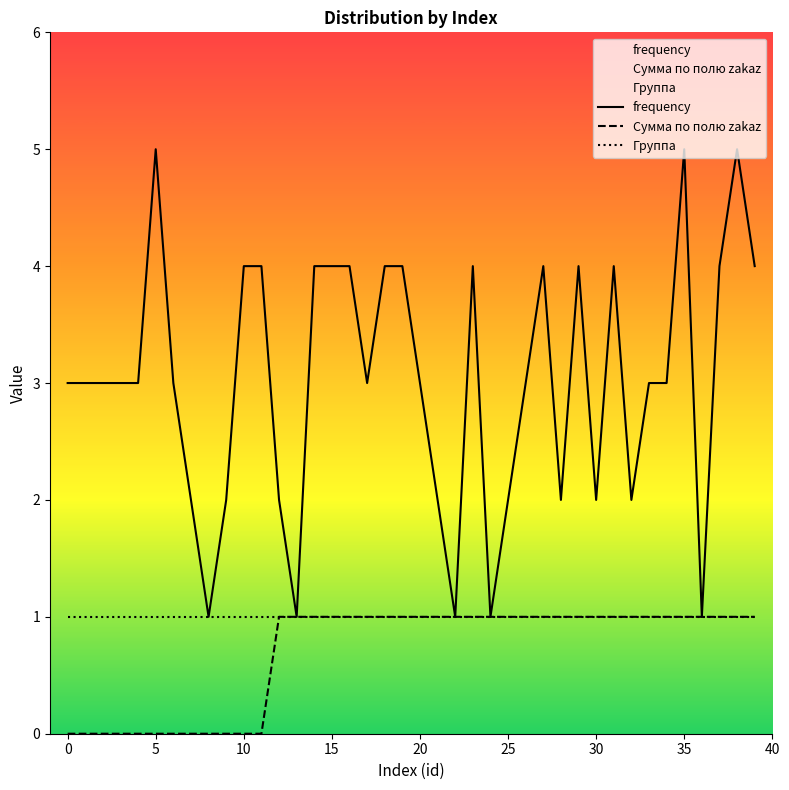

Which series has the widest spread of values?

frequency